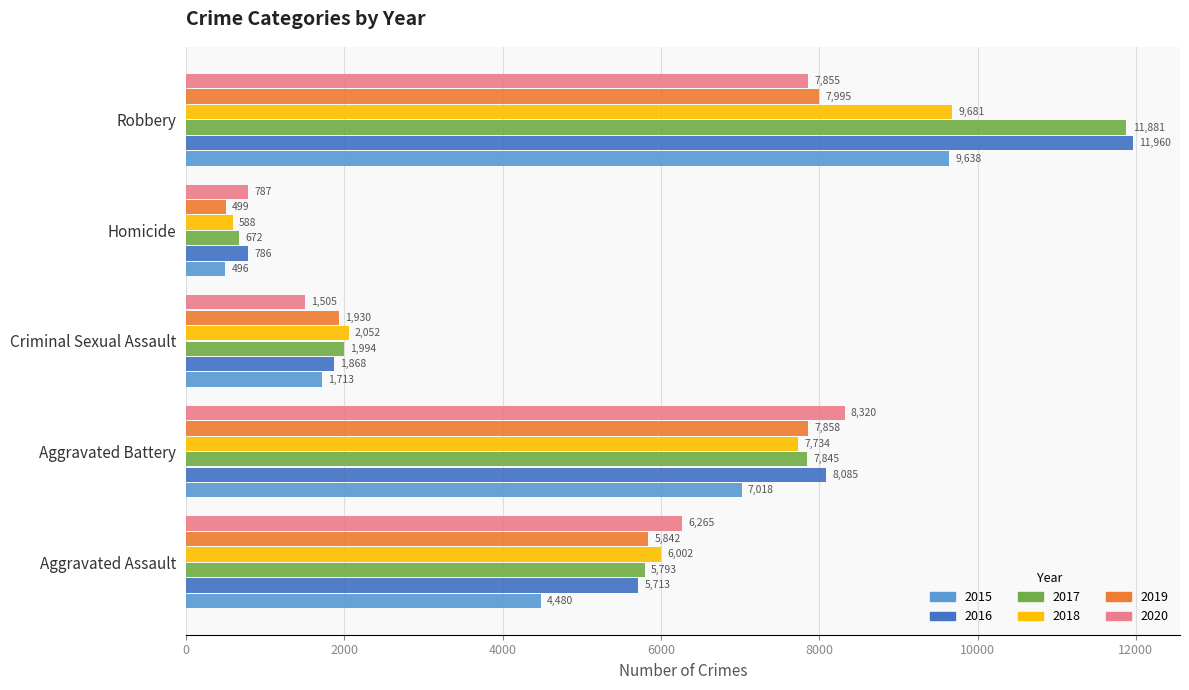

The value of 2020 at Robbery is 7855. True or false?

True